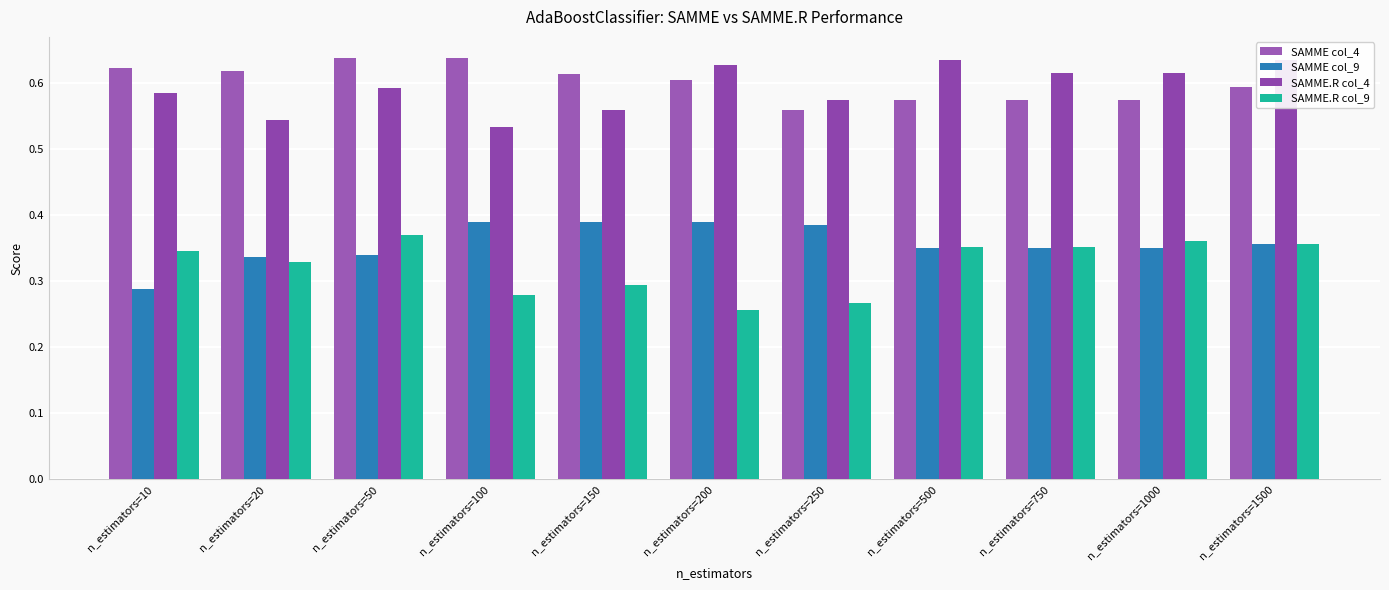

At which label does SAMME.R col_9 reach its peak?

n_estimators=50